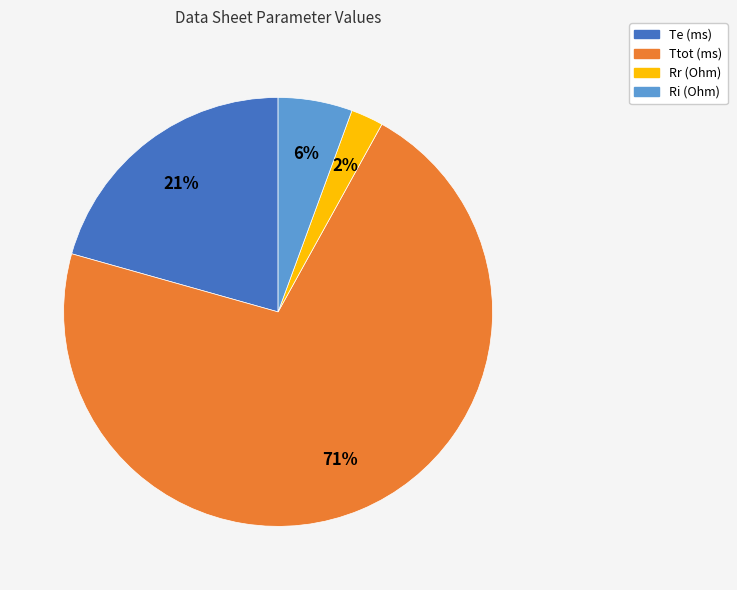

What is the majority slice?

Ttot (ms)